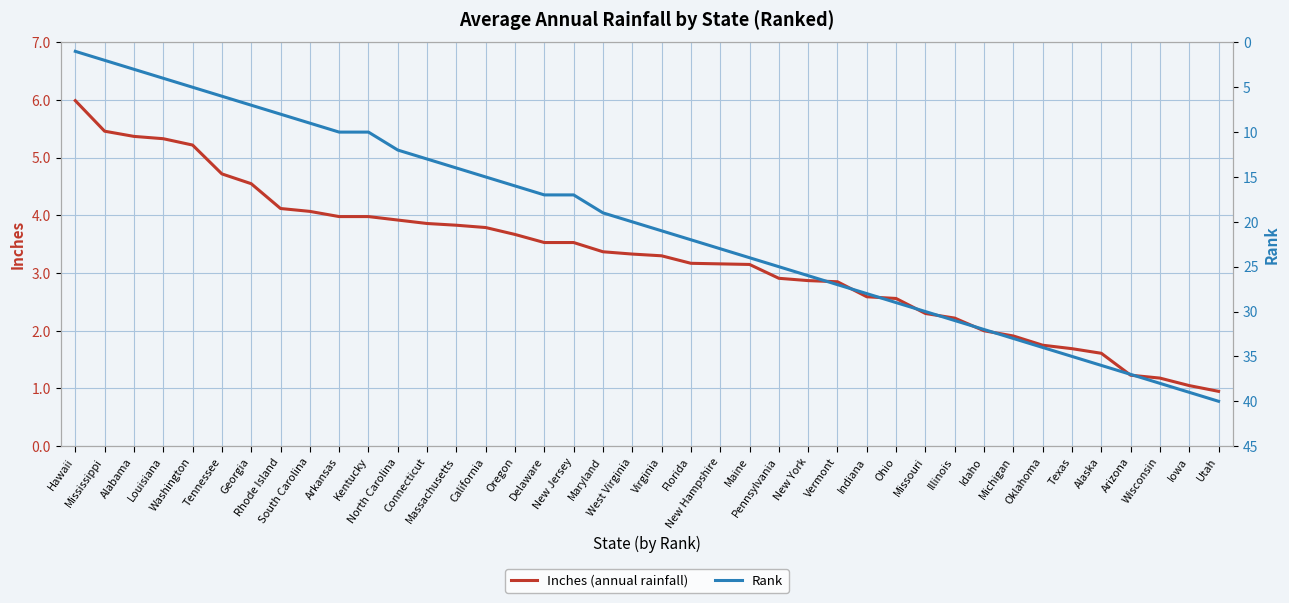

What is the label of the 16th point from the left?

Oregon